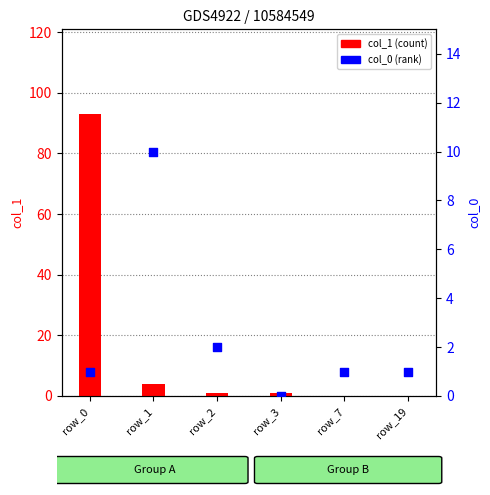

At how many categories does at least one series exceed 76?

1